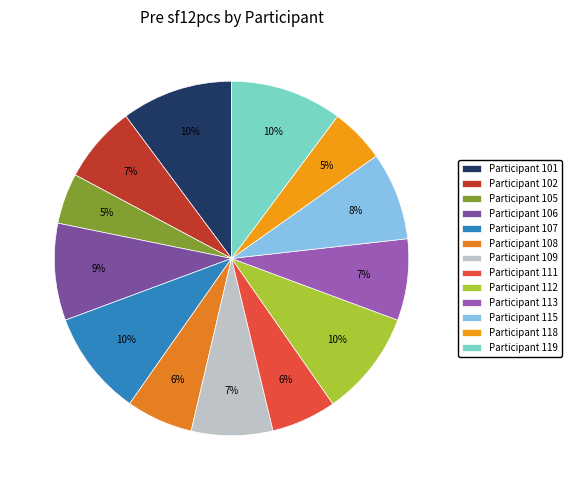

How many slices are in this pie chart?

13